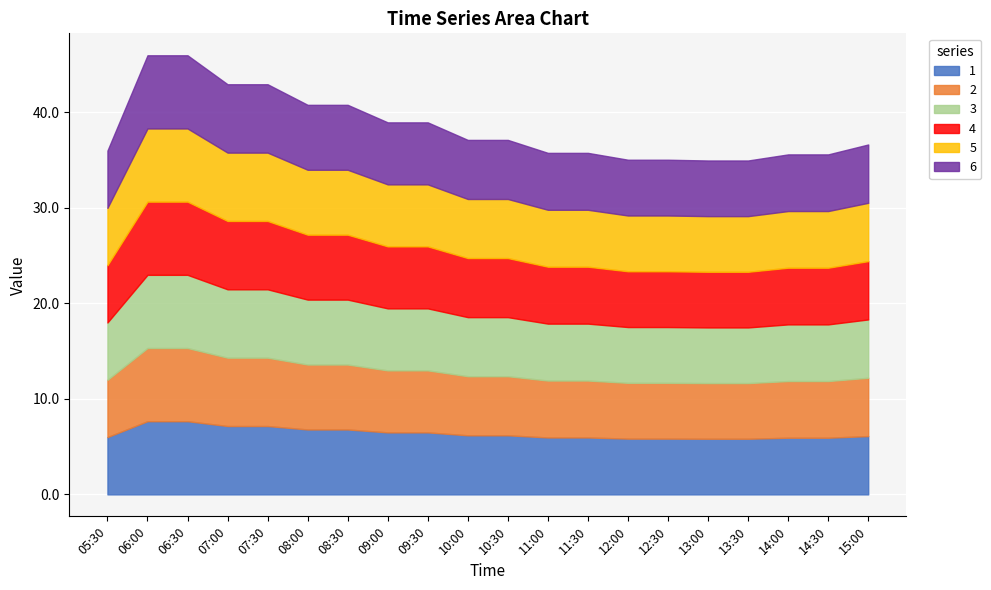

What is the approximate value of 5 at 08:30?

6.8